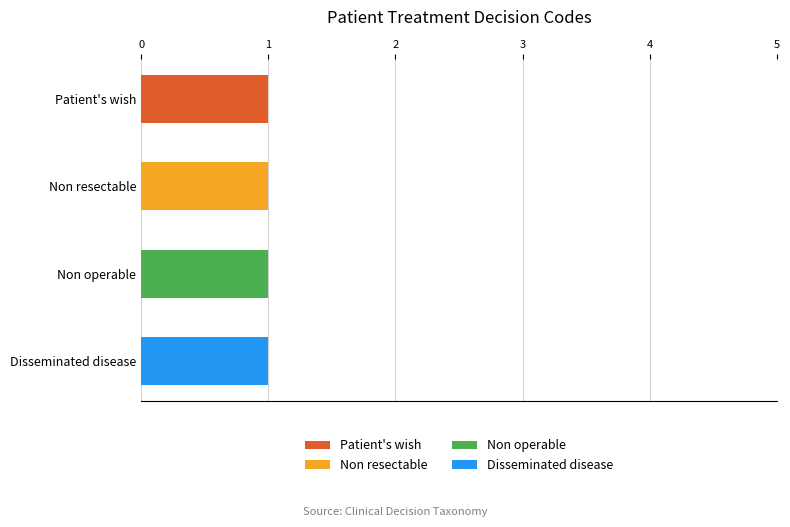

What are all the series names shown in the legend?

Patient's wish, Non resectable, Non operable, Disseminated disease